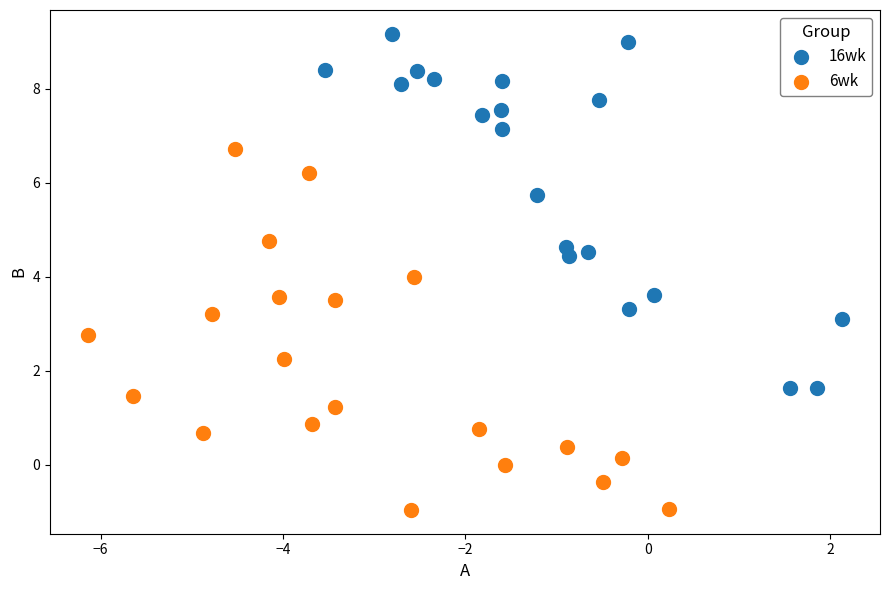

Which series contains the highest Y value?

16wk